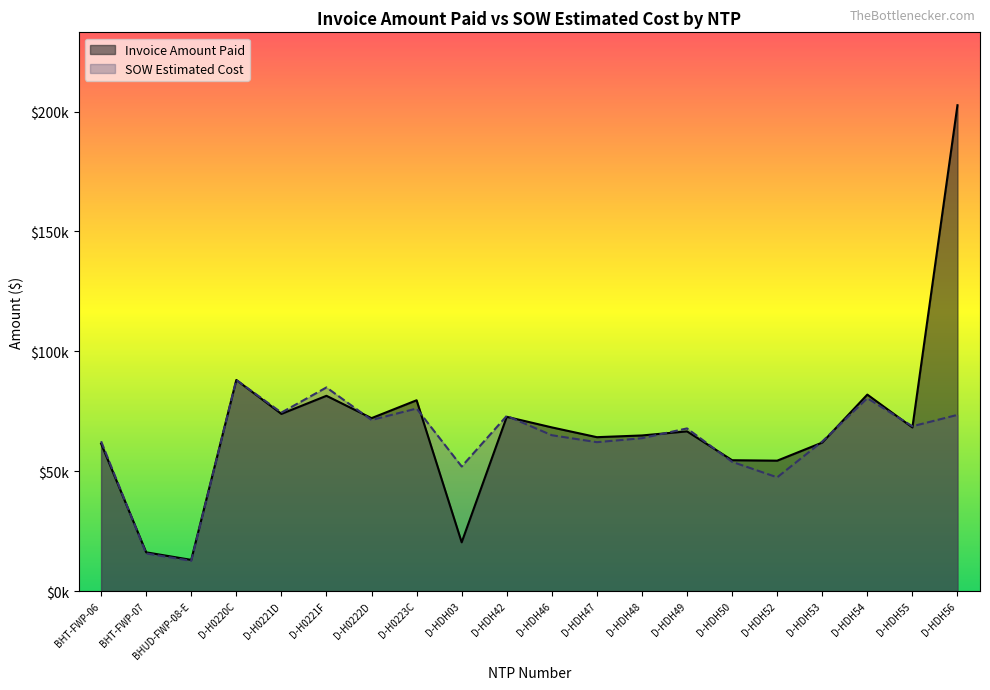

What is the label of the 17th point from the right?

D-H0220C